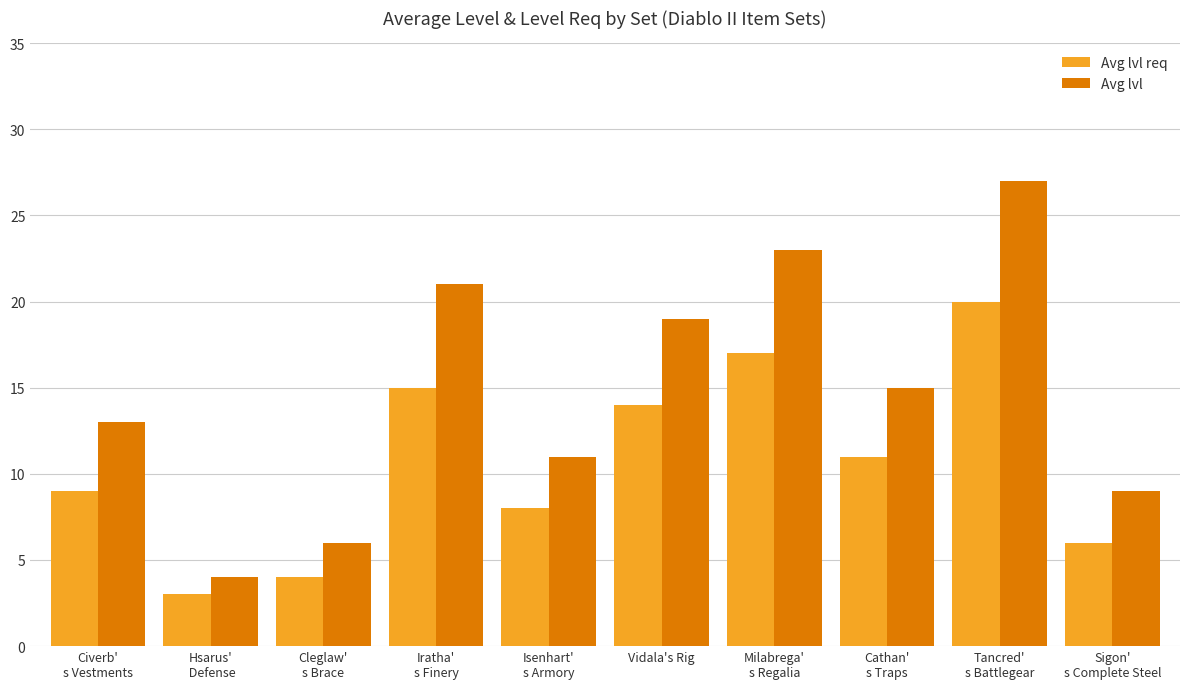

Reading left to right, extract all data points from this chart.

Avg lvl req: Civerb'
s Vestments=9	Hsarus'
 Defense=3	Cleglaw'
s Brace=4	Iratha'
s Finery=15	Isenhart'
s Armory=8	Vidala's Rig=14	Milabrega'
s Regalia=17	Cathan'
s Traps=11	Tancred'
s Battlegear=20	Sigon'
s Complete Steel=6
Avg lvl: Civerb'
s Vestments=13	Hsarus'
 Defense=4	Cleglaw'
s Brace=6	Iratha'
s Finery=21	Isenhart'
s Armory=11	Vidala's Rig=19	Milabrega'
s Regalia=23	Cathan'
s Traps=15	Tancred'
s Battlegear=27	Sigon'
s Complete Steel=9